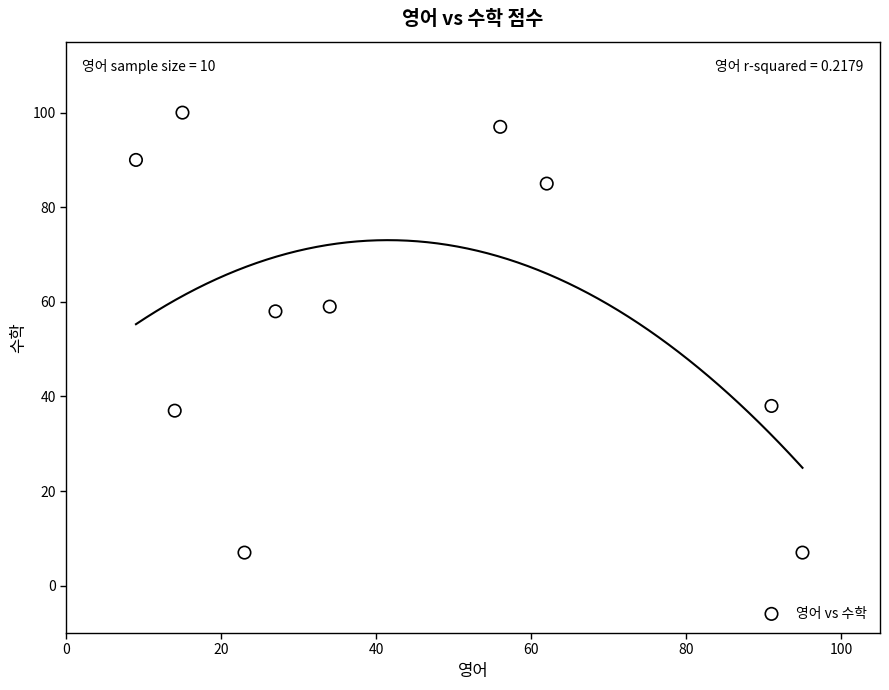

What is the range of X values (max minus min)?

86